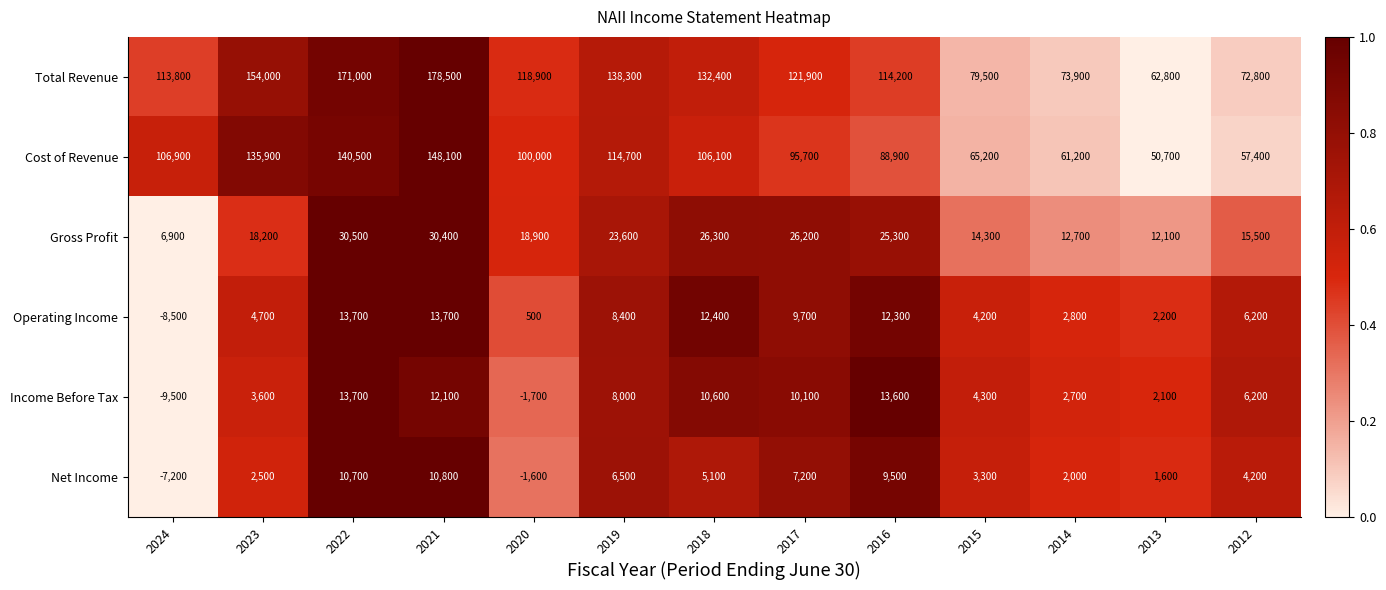

What is the total value across all series at 2020?

235000